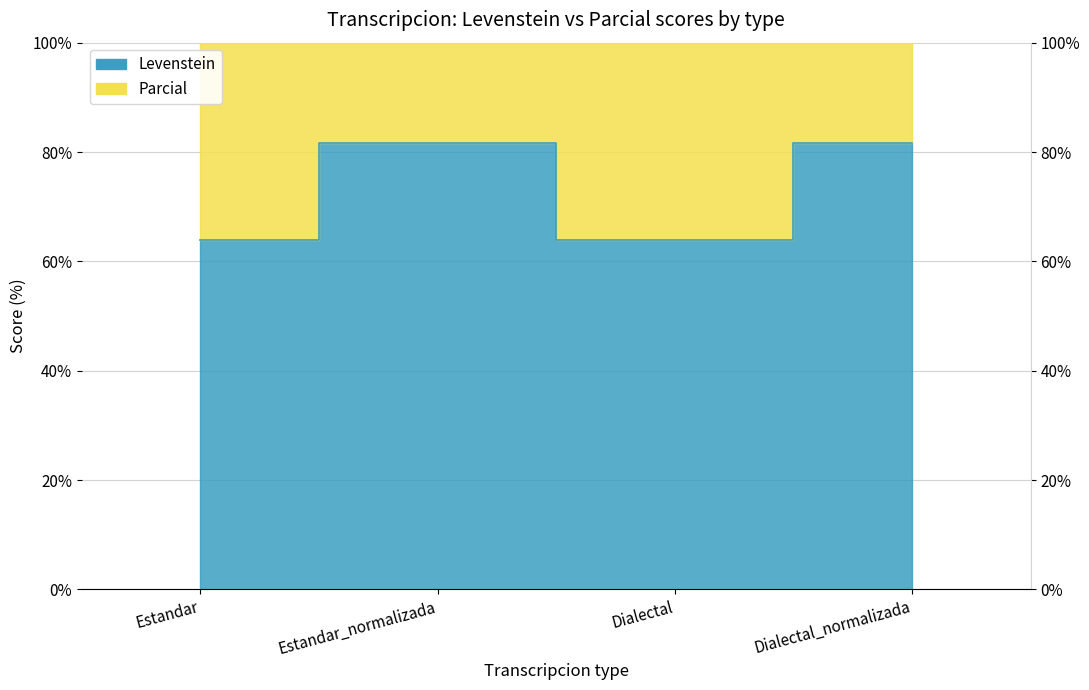

What is the total value across all series at Estandar_normalizada?

255.8